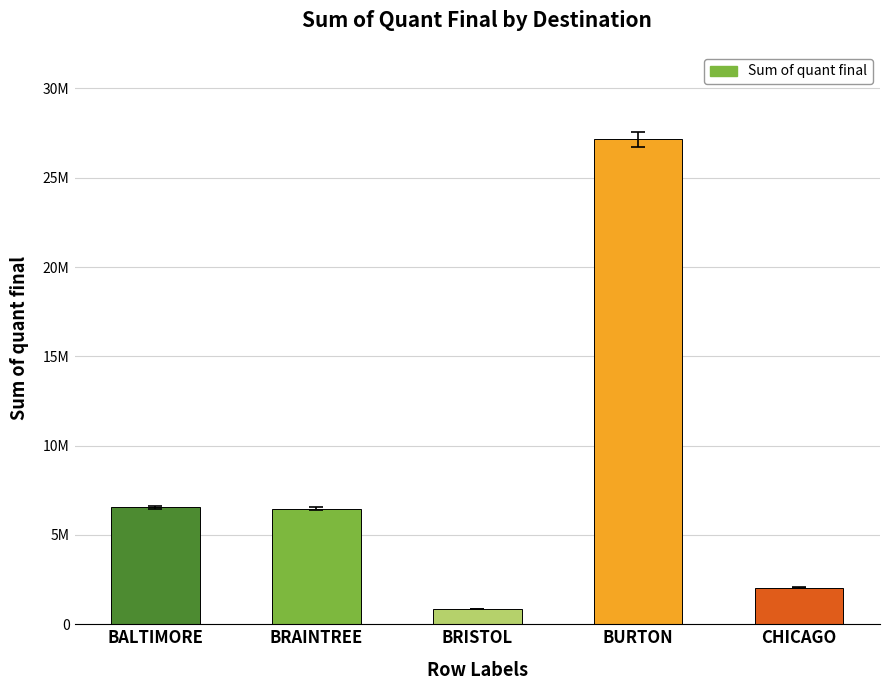

What is the label of the 4th bar from the right?

BRAINTREE